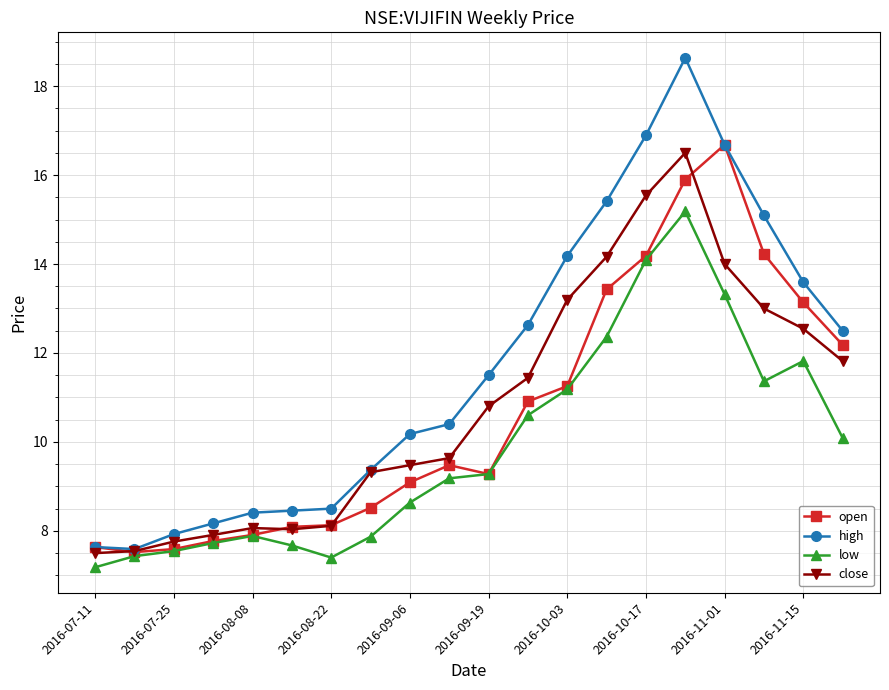

True or false: open has more than 0 points higher than both neighbors.

True